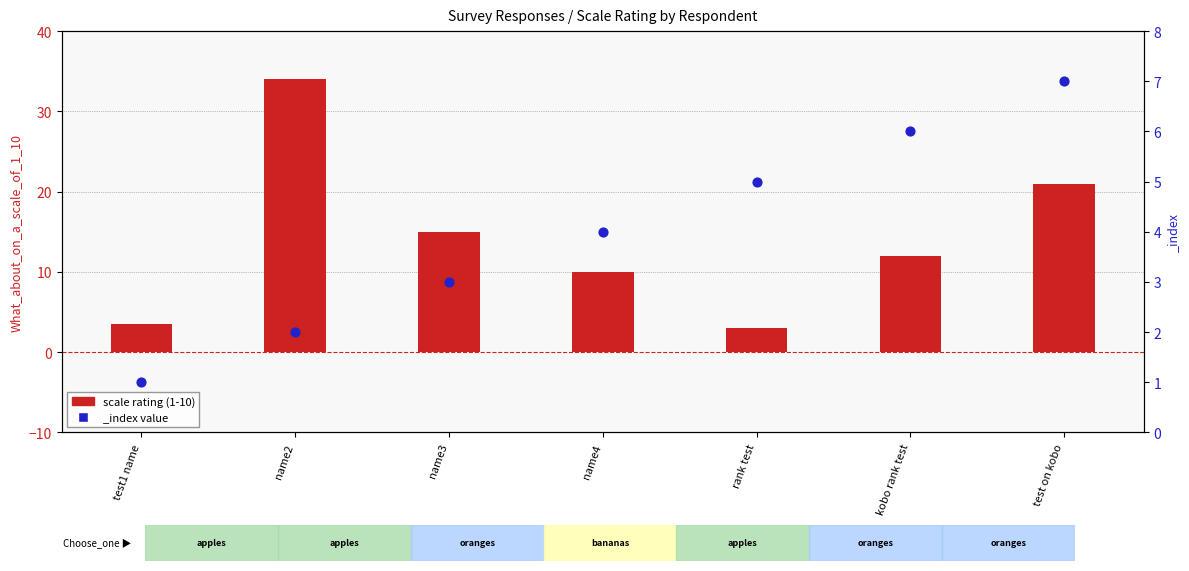

What is the change in value from name3 to name4?

-5.0